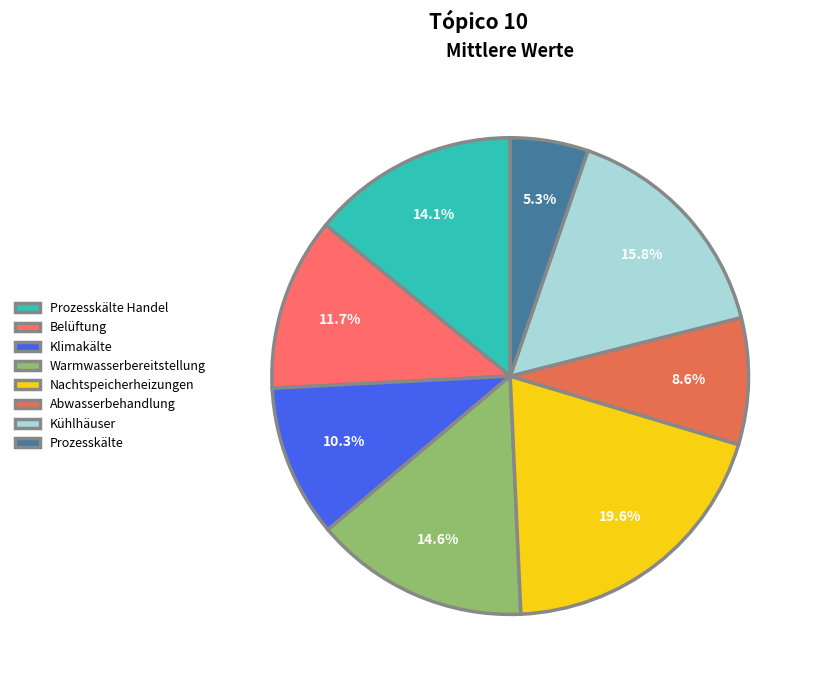

To the nearest percent, what is the average slice percentage?

12%